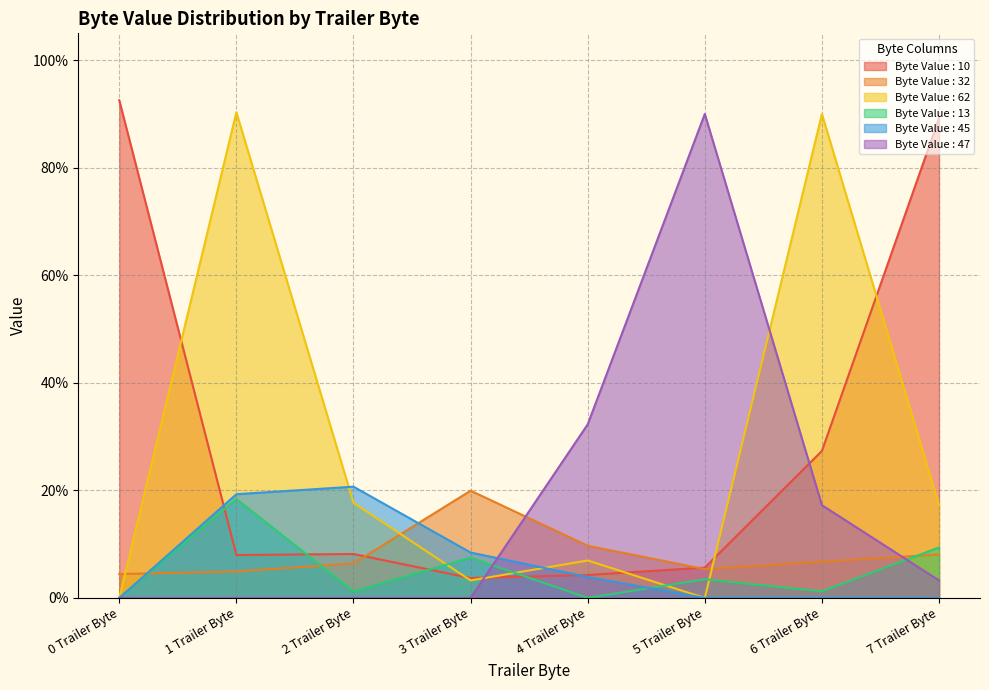

Is it true that Byte Value : 62 equals 0.1 at 7 Trailer Byte?

False